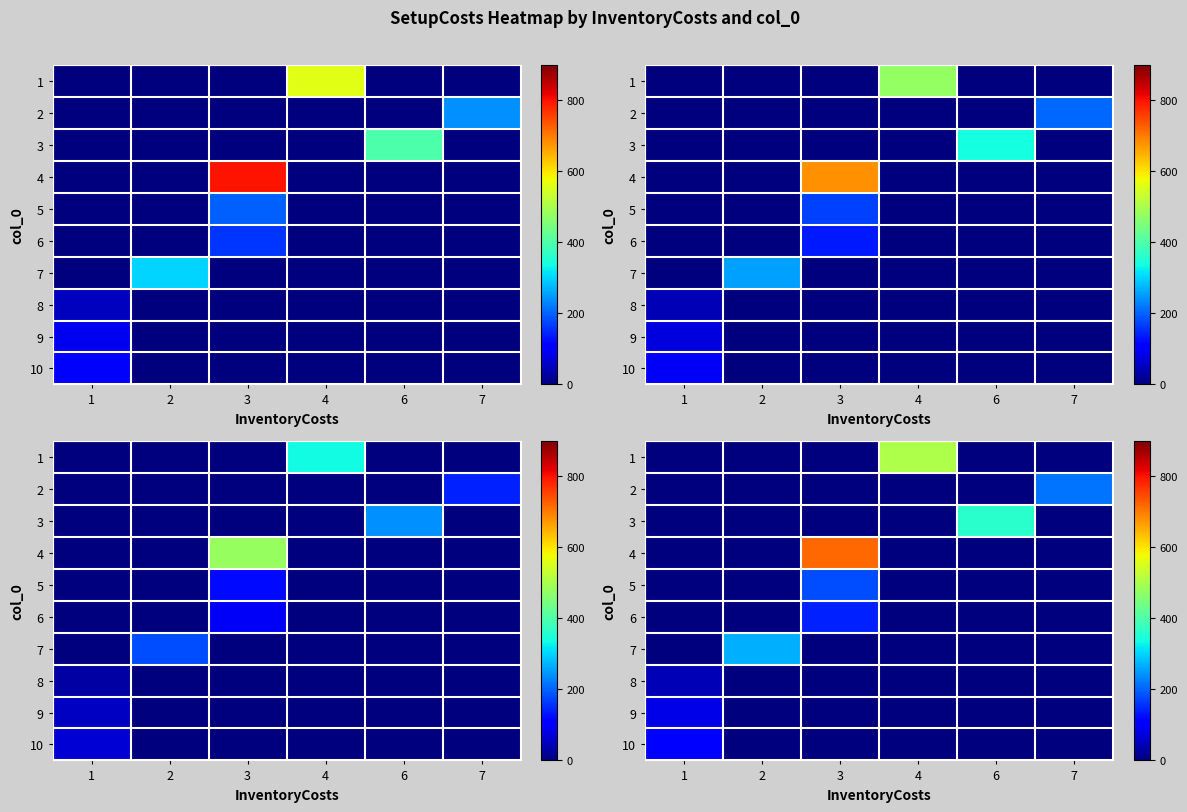

What is the difference between the maximum and minimum values in the 1 series?

504.0